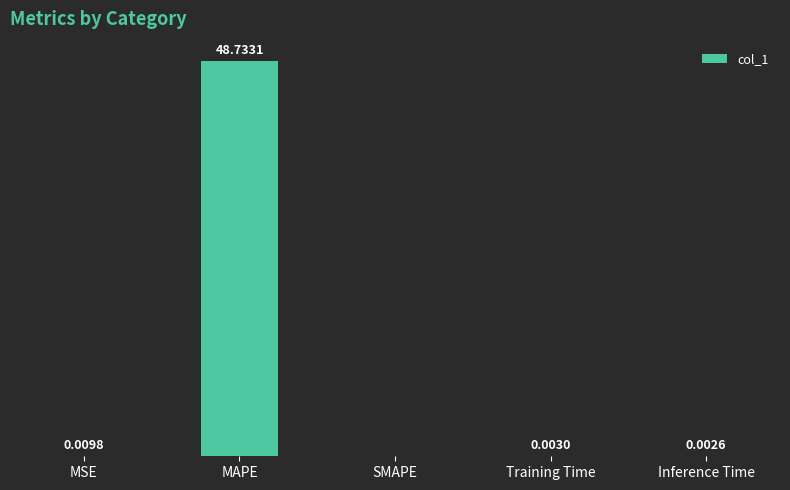

At which category does the chart reach its peak across all series?

MAPE